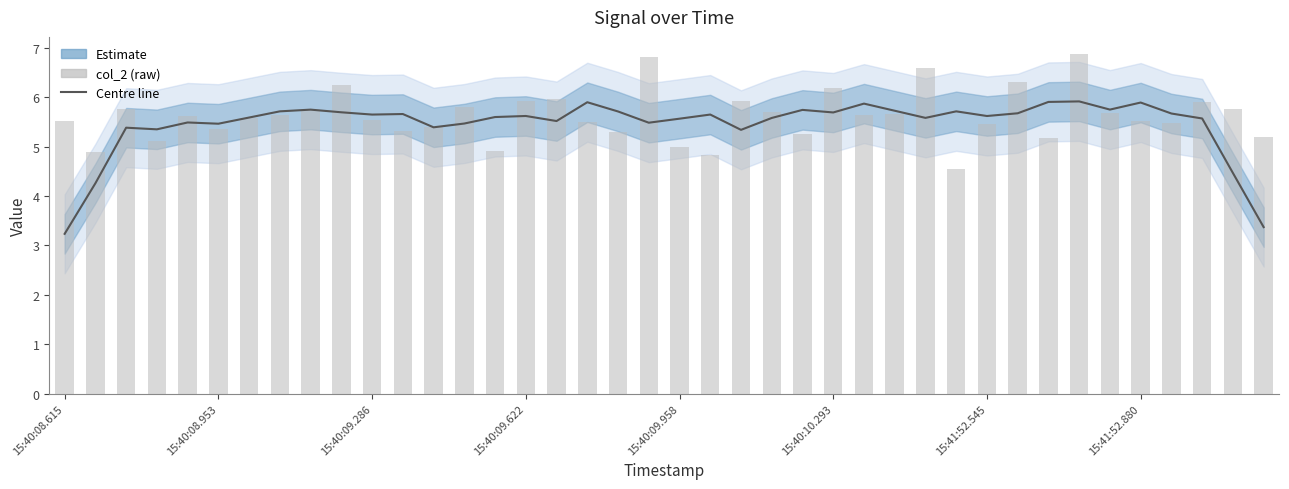

What is the greatest value displayed?

6.9